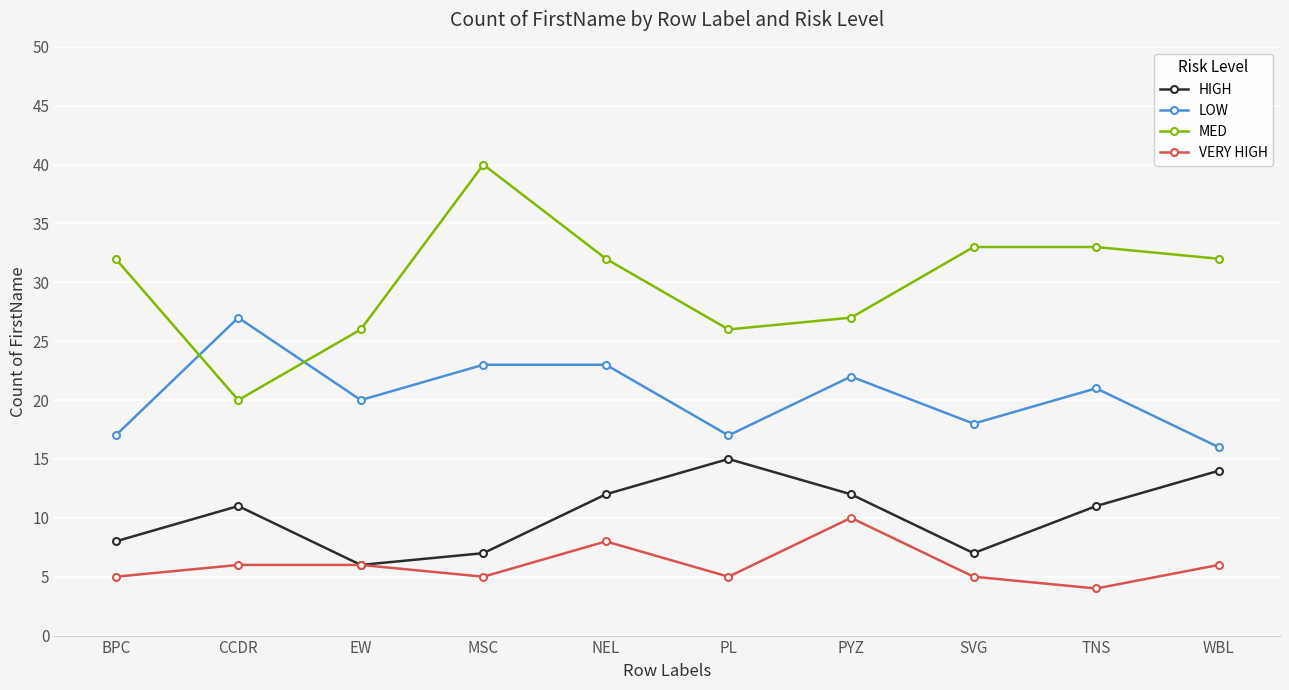

What value does the MED series have at WBL?

32